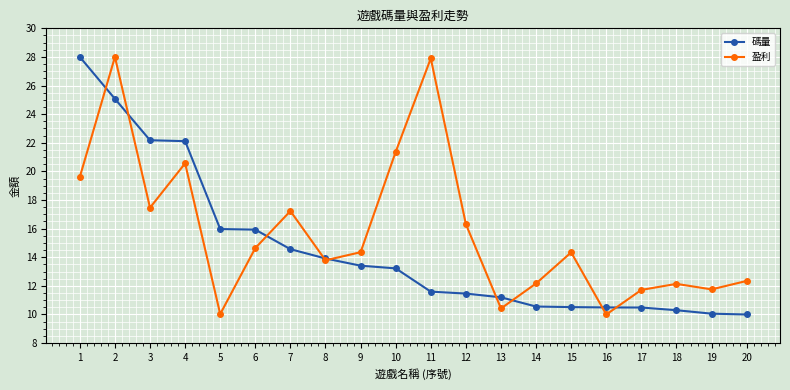

In 盈利, how many points are lower than both neighbors (excluding endpoints)?

6